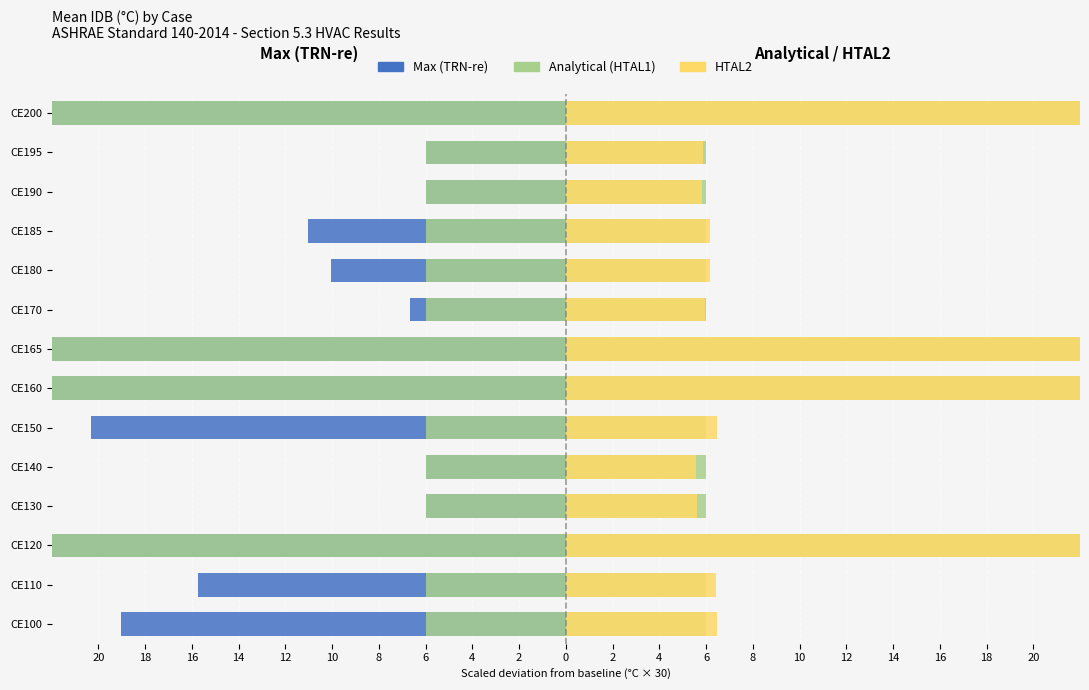

Rank the series by their maximum value, from highest to lowest.

HTAL2, Analytical (HTAL1), Max (TRN-re)